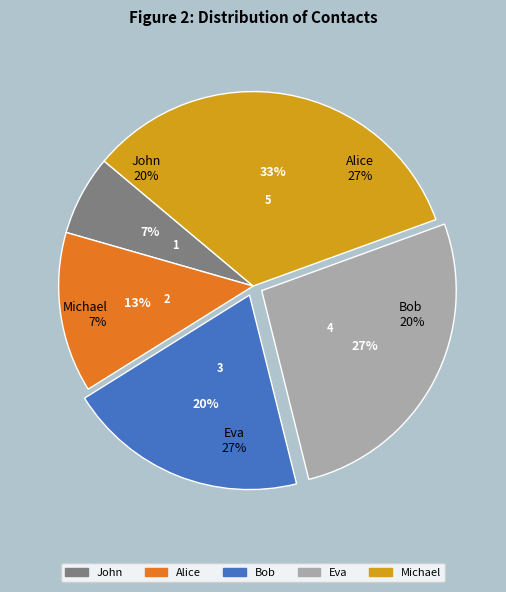

What is the total percentage of John and Michael?

40.0%